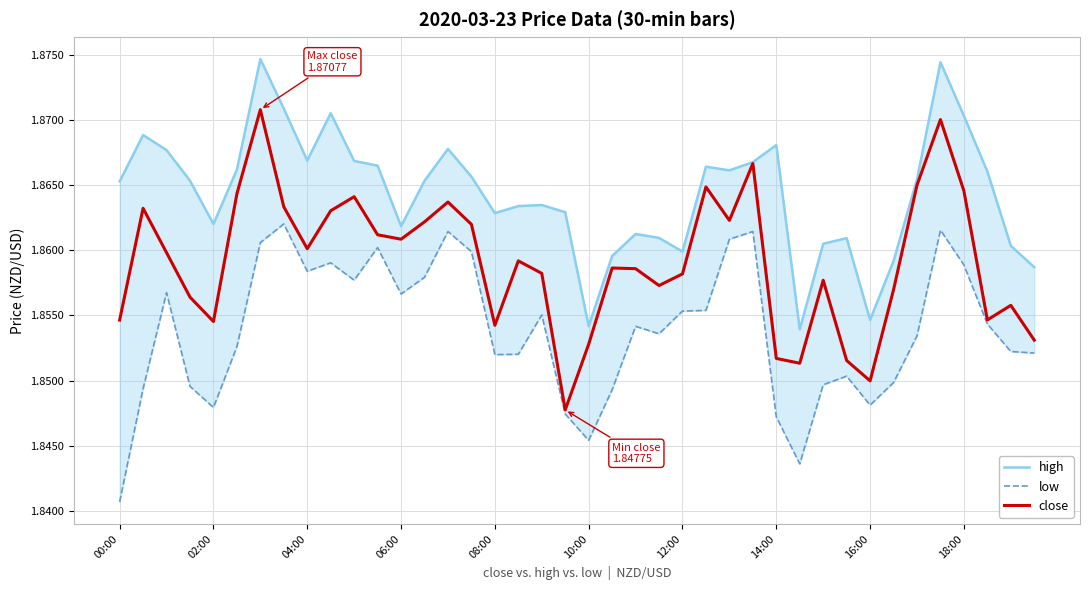

Reading right to left, list all the values displayed in this chart.

high: 1.9	1.9	1.9	1.9	1.9	1.9	1.9	1.9	1.9	1.9	1.9	1.9	1.9	1.9	1.9	1.9	1.9	1.9	1.9	1.9	1.9	1.9	1.9	1.9	1.9	1.9	1.9	1.9	1.9	1.9	1.9	1.9	1.9	1.9	1.9	1.9	1.9	1.9	1.9	1.9
low: 1.9	1.9	1.9	1.9	1.9	1.9	1.8	1.8	1.9	1.8	1.8	1.8	1.9	1.9	1.9	1.9	1.9	1.9	1.8	1.8	1.8	1.9	1.9	1.9	1.9	1.9	1.9	1.9	1.9	1.9	1.9	1.9	1.9	1.9	1.9	1.8	1.8	1.9	1.8	1.8
close: 1.9	1.9	1.9	1.9	1.9	1.9	1.9	1.8	1.9	1.9	1.9	1.9	1.9	1.9	1.9	1.9	1.9	1.9	1.9	1.9	1.8	1.9	1.9	1.9	1.9	1.9	1.9	1.9	1.9	1.9	1.9	1.9	1.9	1.9	1.9	1.9	1.9	1.9	1.9	1.9